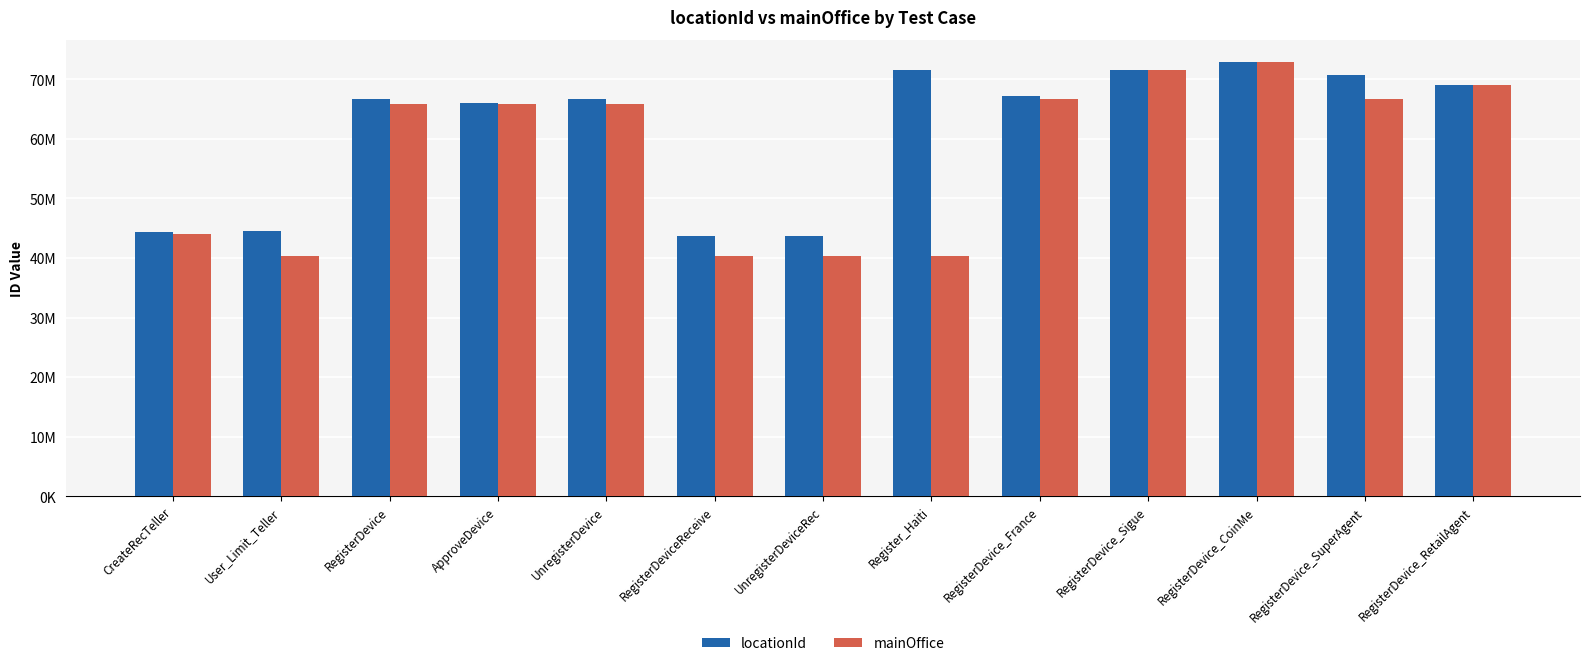

Does the chart contain stacked bars?

No